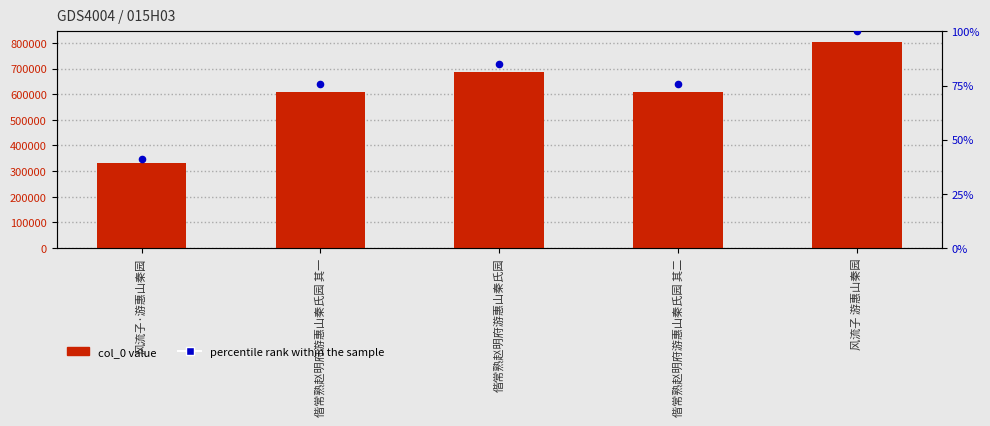

What is the total value across all series at 偕常熟赵明府游惠山秦氏园 其一?

610721.8